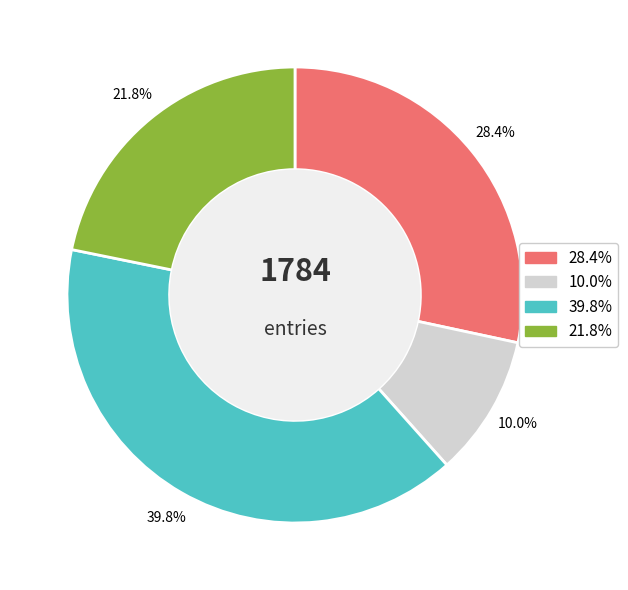

Is it true that False_negative is 22% of the pie?

False